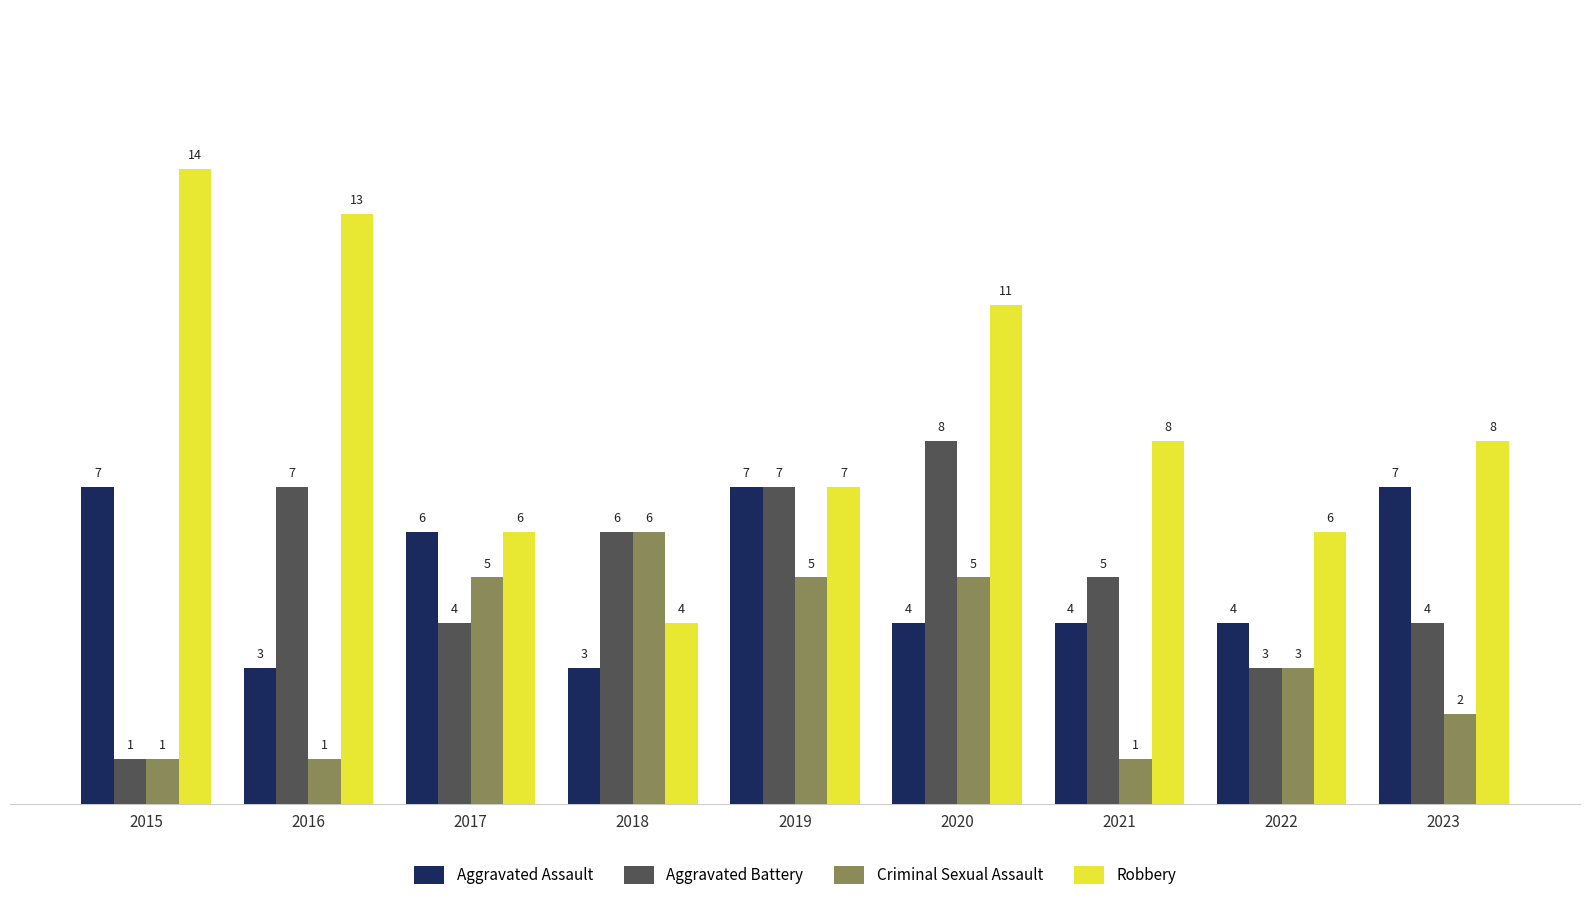

Rank the series at 2020 from lowest to highest value.

Aggravated Assault, Criminal Sexual Assault, Aggravated Battery, Robbery